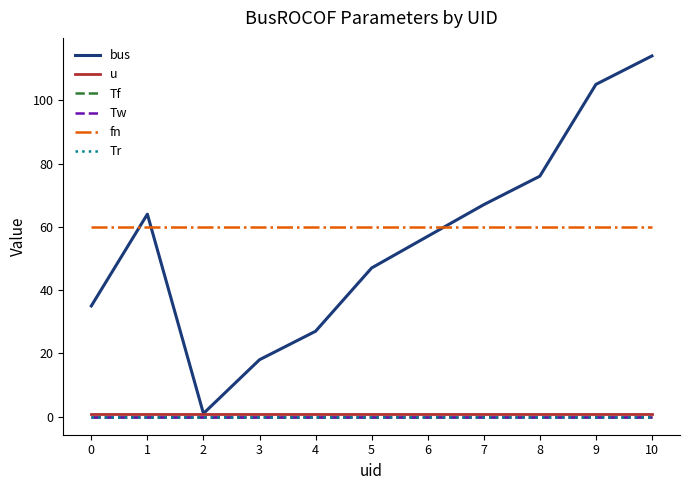

True or false: bus has a value of 30.4 at 3.

False